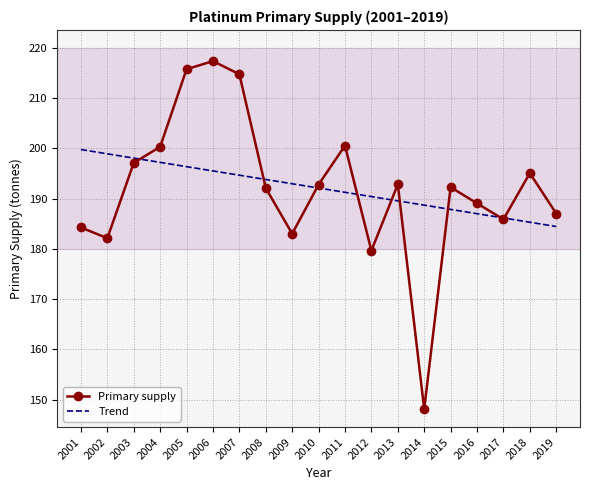

What is the average value of the Primary supply series?

192.1